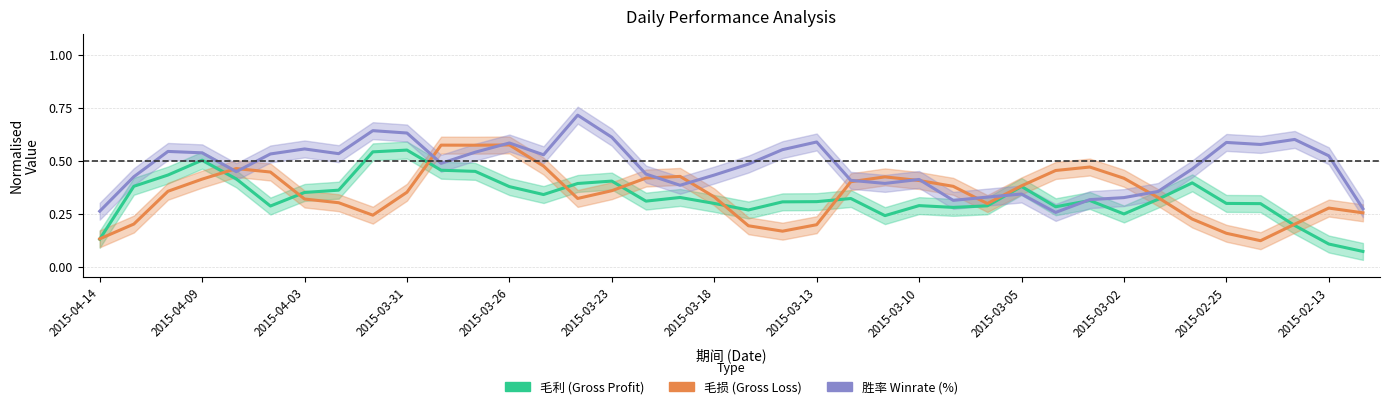

Which has a higher value, 28 or 36?

28